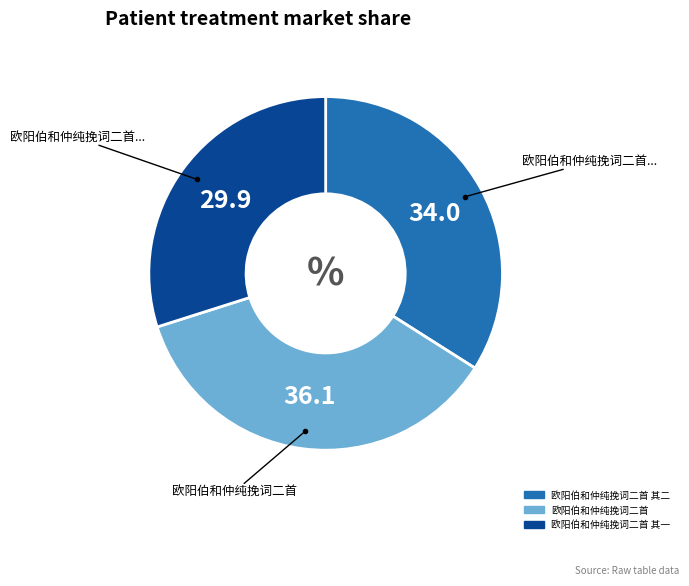

Is there any slice that represents more than half of the pie?

No